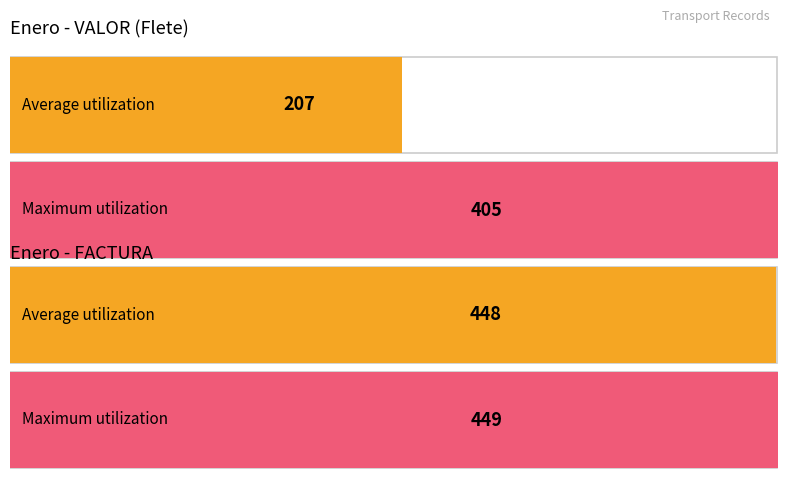

Is it true that Maximum utilization equals 449 at 2023-01-30?

True